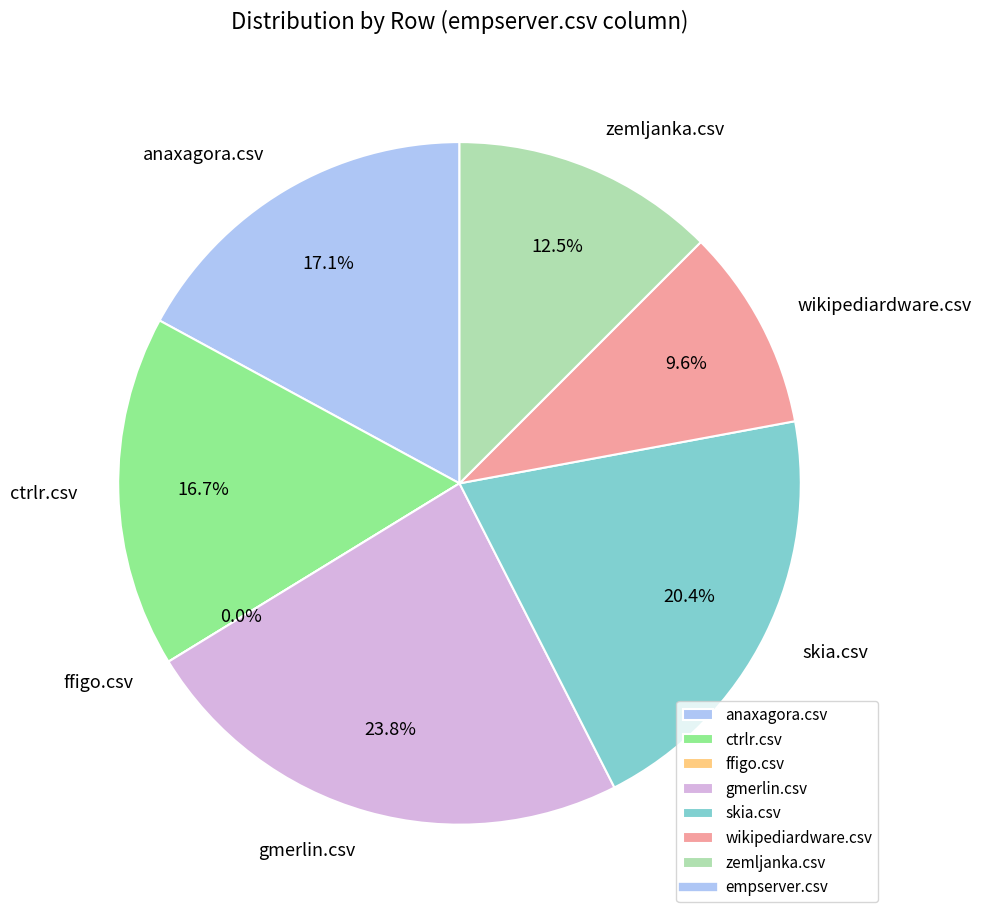

Rank the categories by value from lowest to highest.

ffigo.csv, wikipediardware.csv, zemljanka.csv, ctrlr.csv, anaxagora.csv, skia.csv, gmerlin.csv